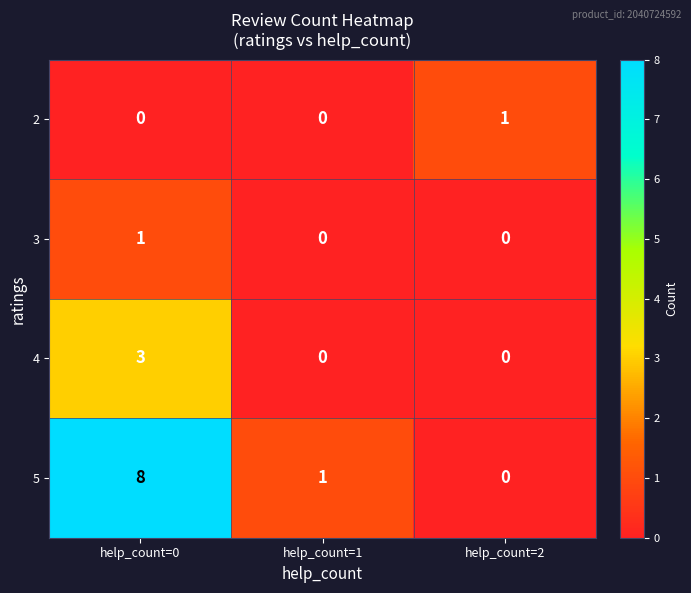

At which category is the sum across all series the highest?

help_count=0